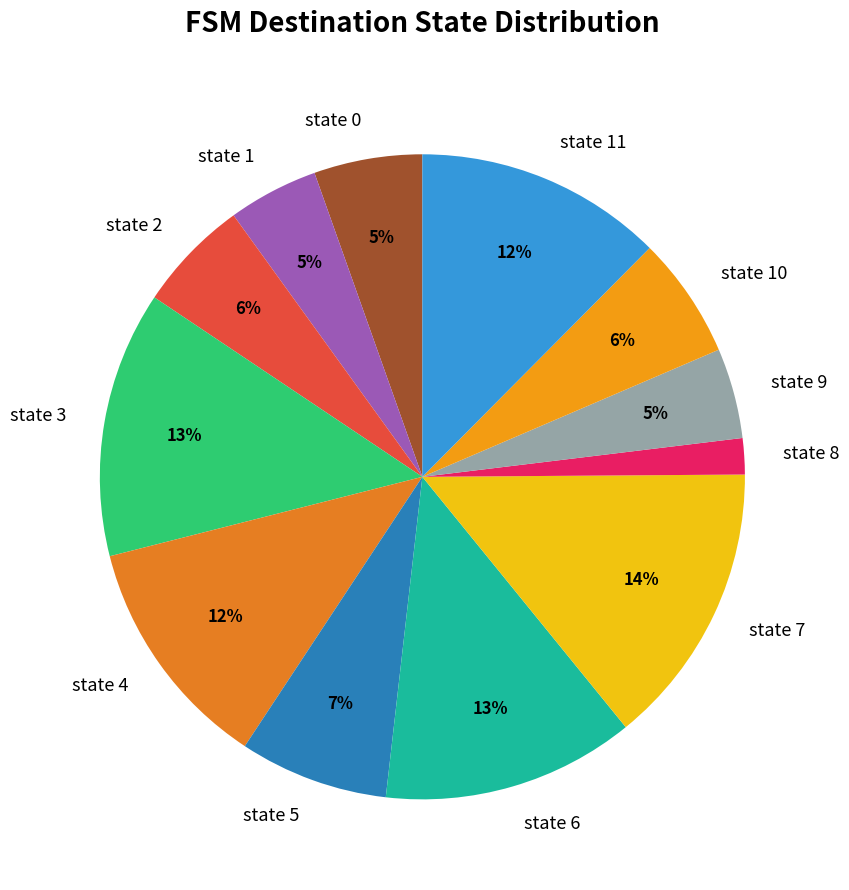

Approximately how many times larger is the value at state 11 compared to state 5?

1.7